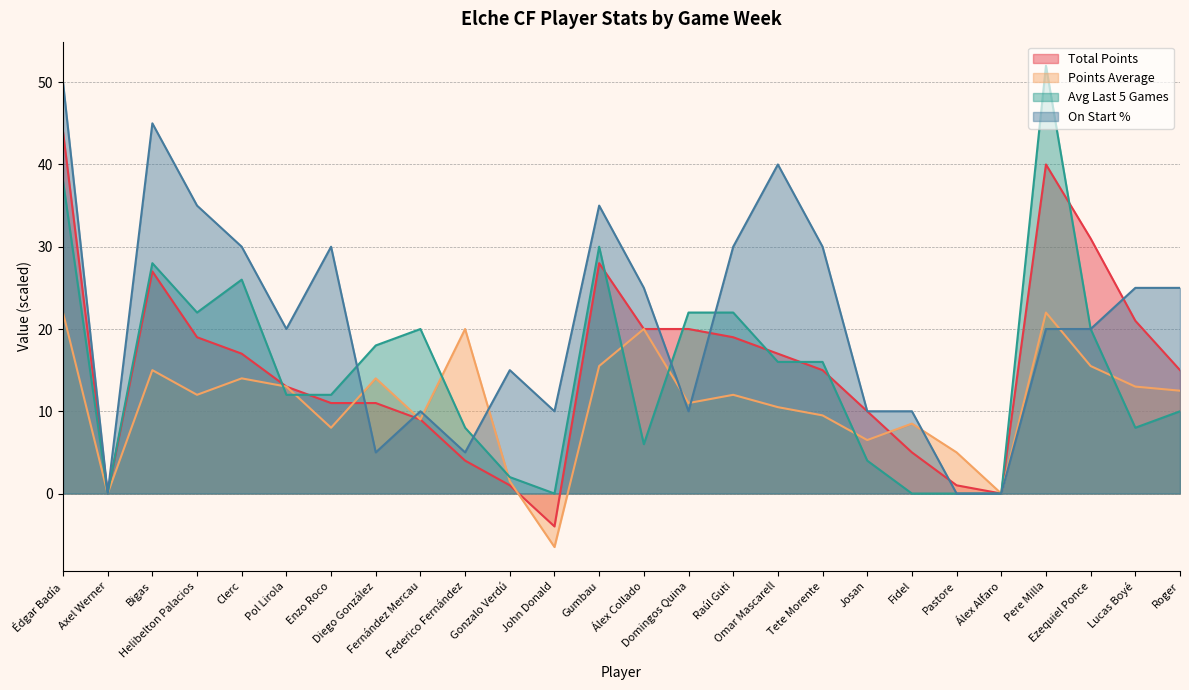

What is the value of the Points_Average point at the 10th from the left?

20.0